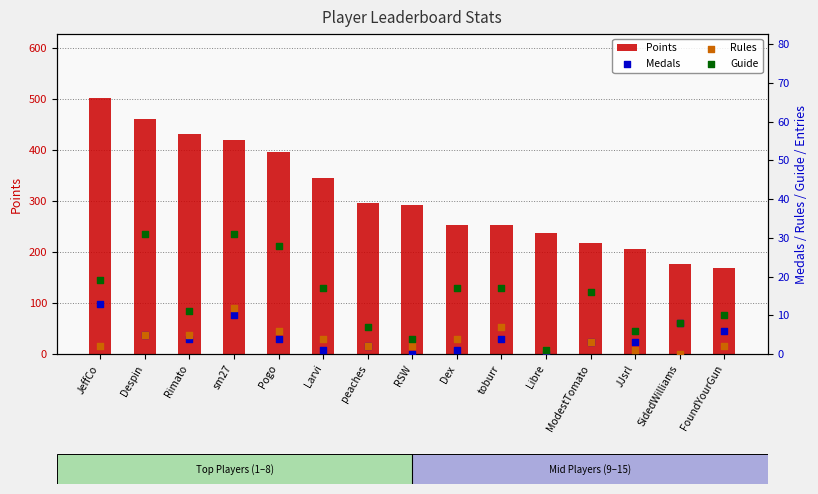

What are all the series names shown in the legend?

Points, Medals, Rules, Guide